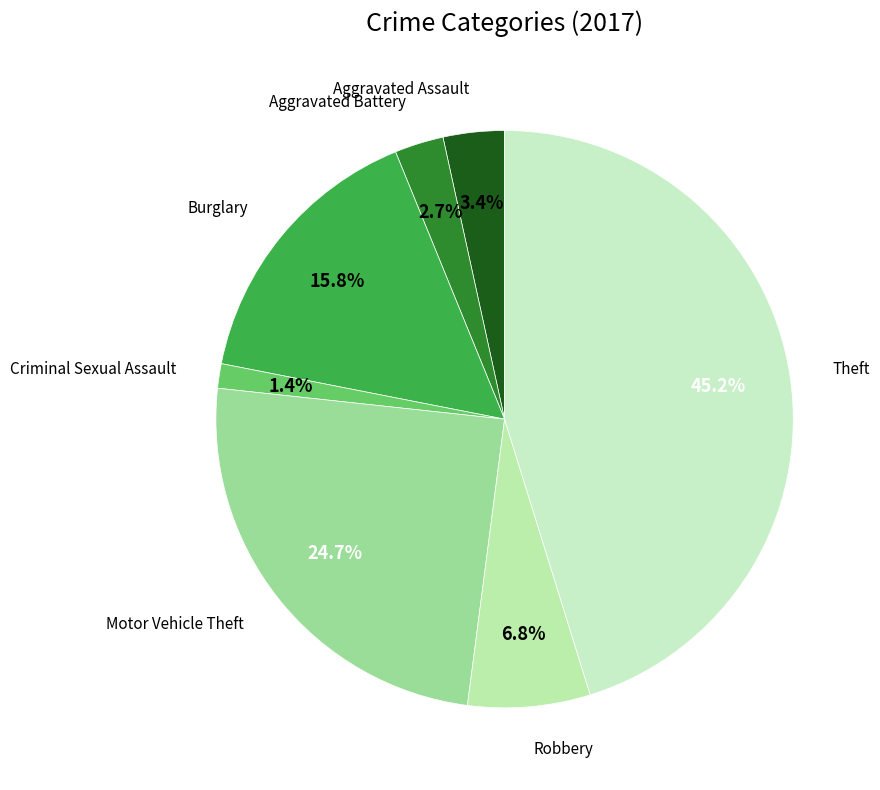

How many slices are in this pie chart?

7